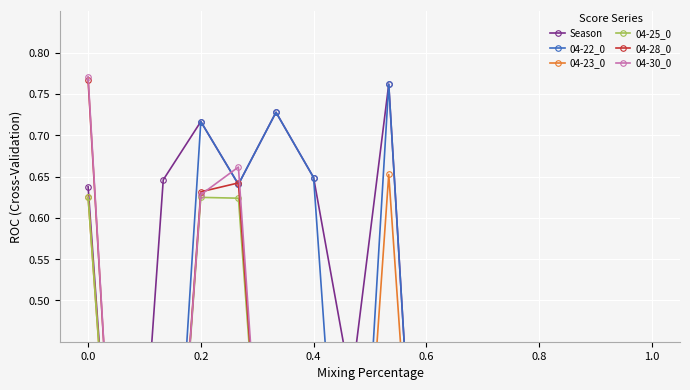

How many Season values are between 0 and 1?

16